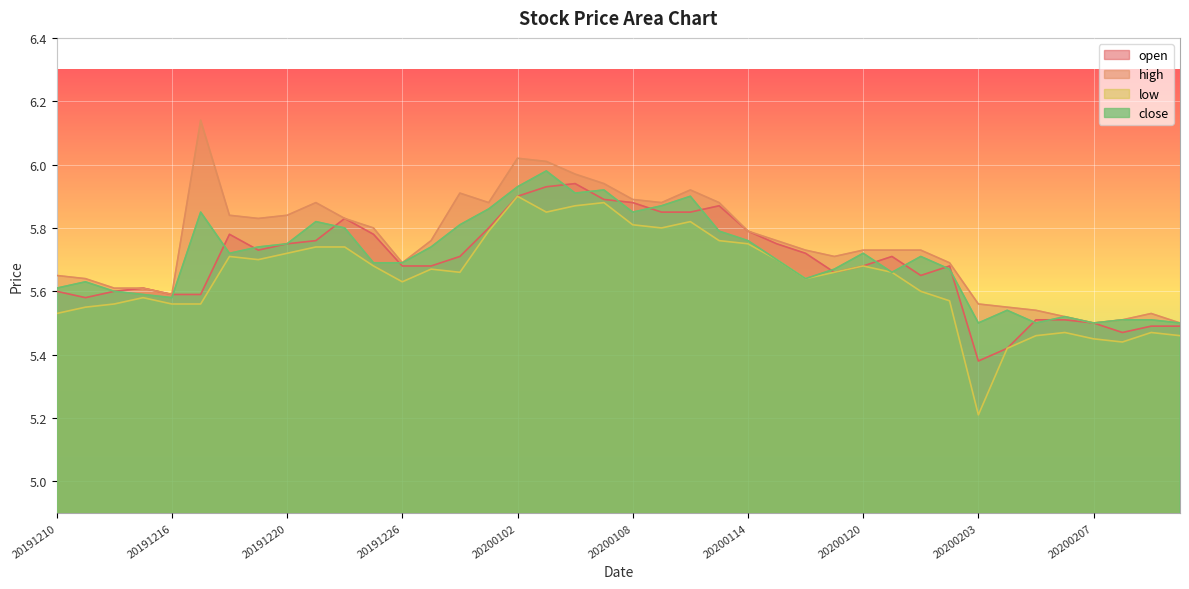

List the labels in order of high value, largest first.

20191217, 20200102, 20200103, 20200106, 20200107, 20200110, 20191230, 20200108, 20191223, 20191231, 20200109, 20200113, 20191218, 20191220, 20191219, 20191224, 20191225, 20200114, 20191227, 20200115, 20200116, 20200120, 20200121, 20200122, 20200117, 20191226, 20200123, 20191210, 20191211, 20191212, 20191213, 20191216, 20200203, 20200204, 20200205, 20200211, 20200206, 20200210, 20200207, 20200212